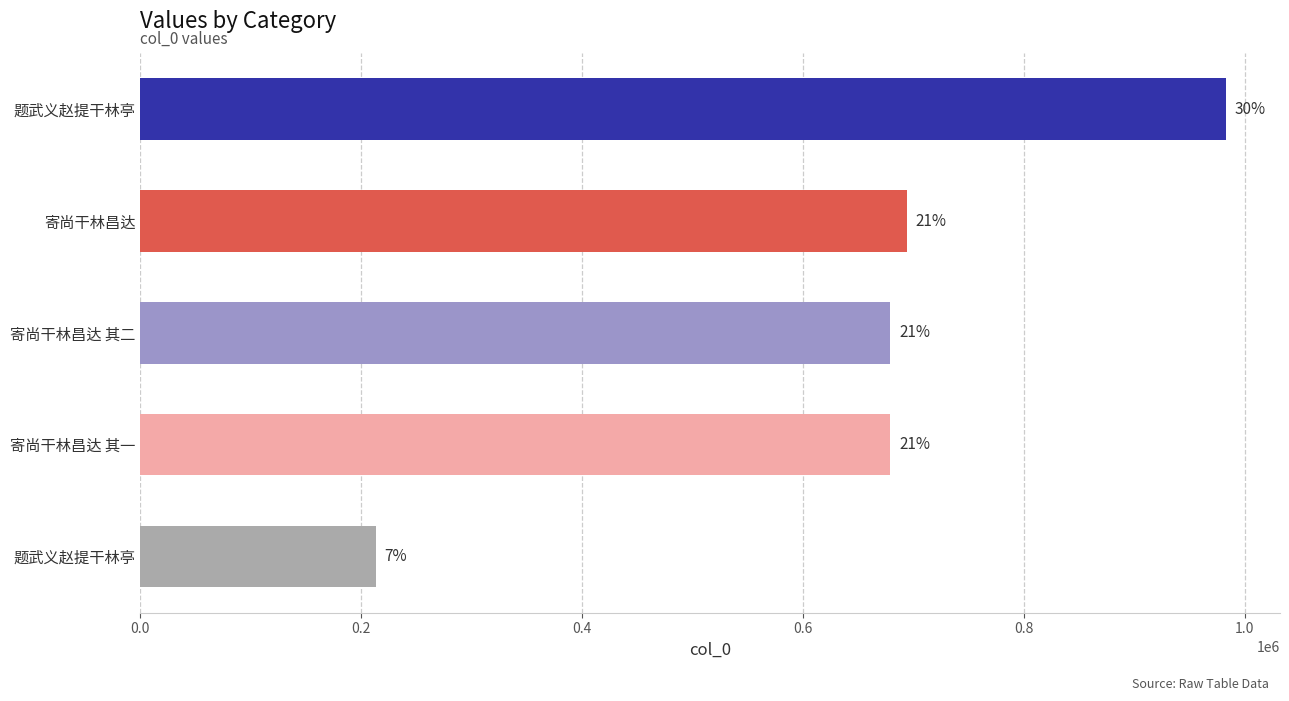

How many bars are there in total?

5